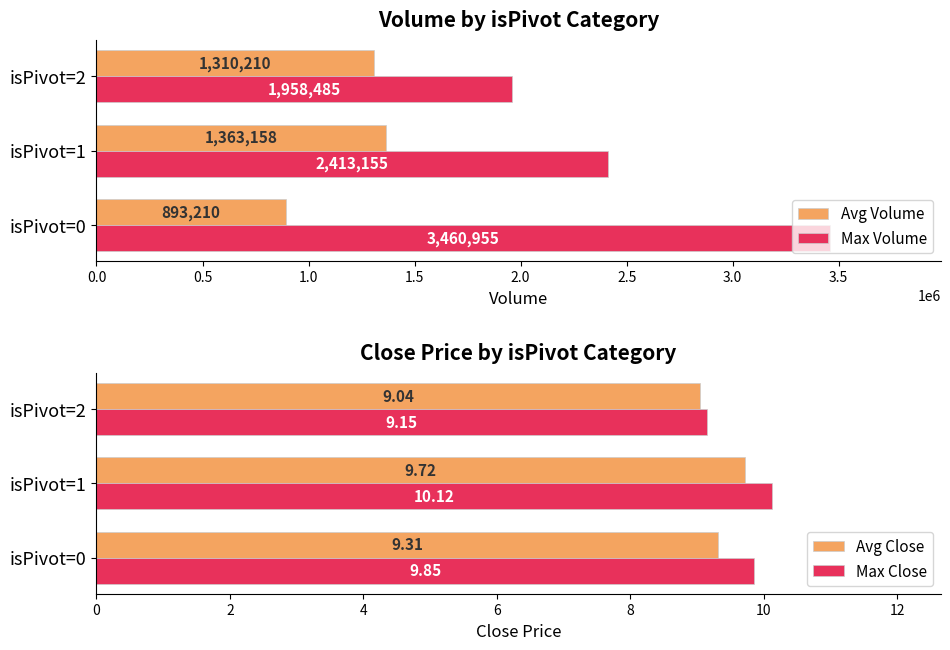

Reading left to right, extract all data points from this chart.

Avg Volume: 893210.0	1363158.0	1310210.0
Max Volume: 3460955.0	2413155.0	1958485.0
Avg Close: 9.3	9.7	9.0
Max Close: 9.8	10.1	9.2